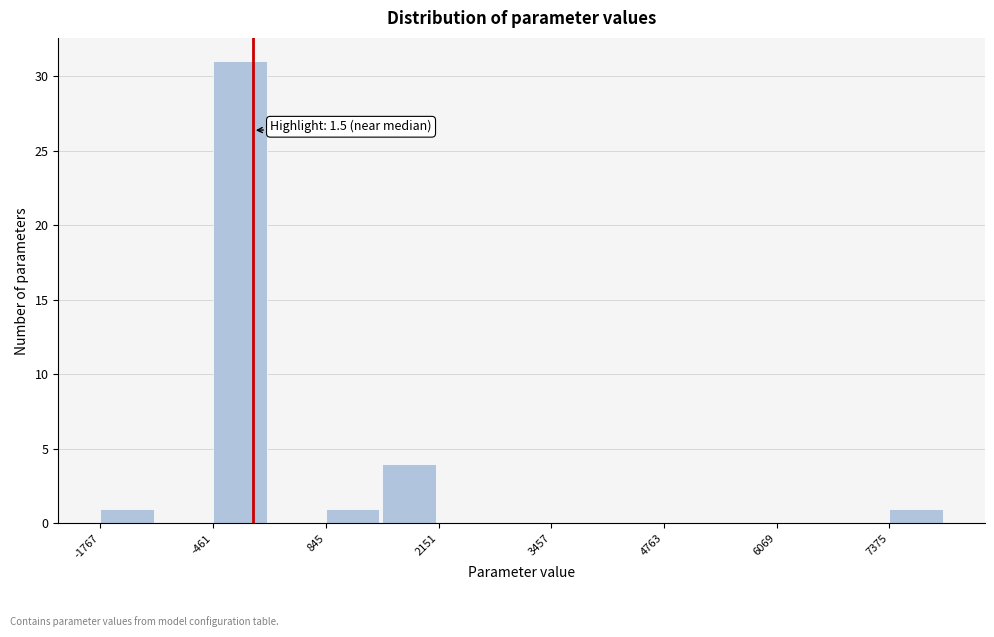

Around what value on the x-axis is the tallest bar? Give the approximate position of its centre, as read against the axis.

-200